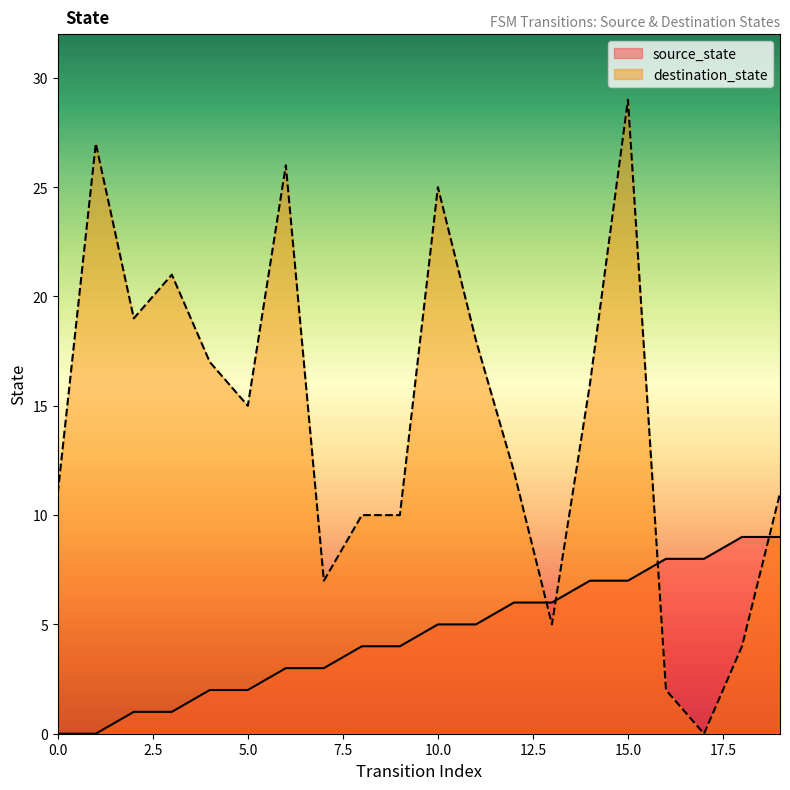

In destination_state, how many points are higher than both neighbors (excluding endpoints)?

5